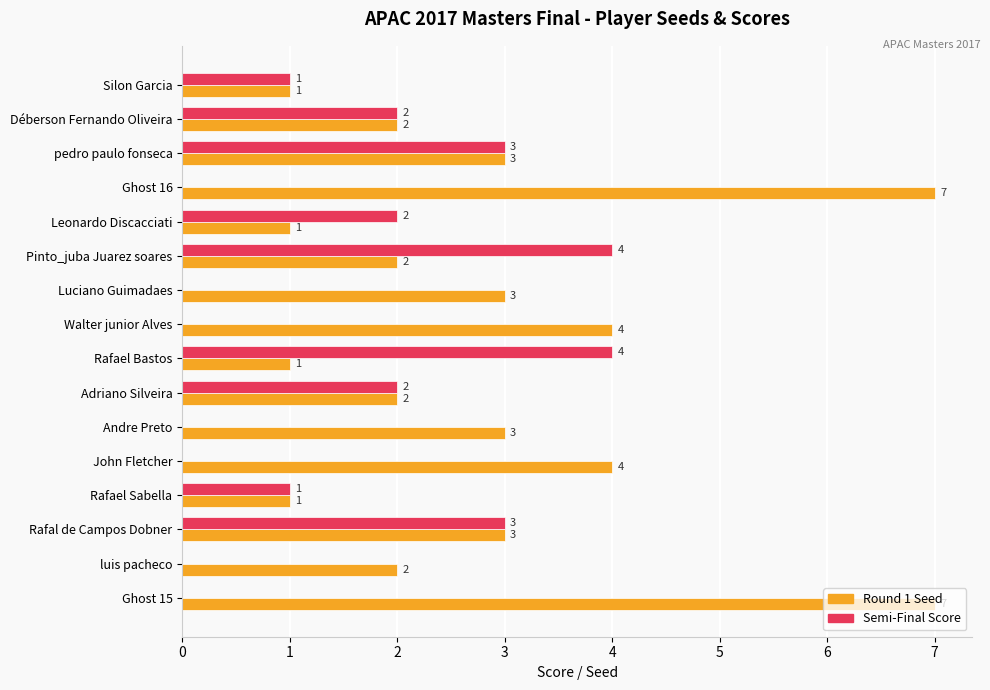

How many Semi-Final Score values are between 0 and 3?

14